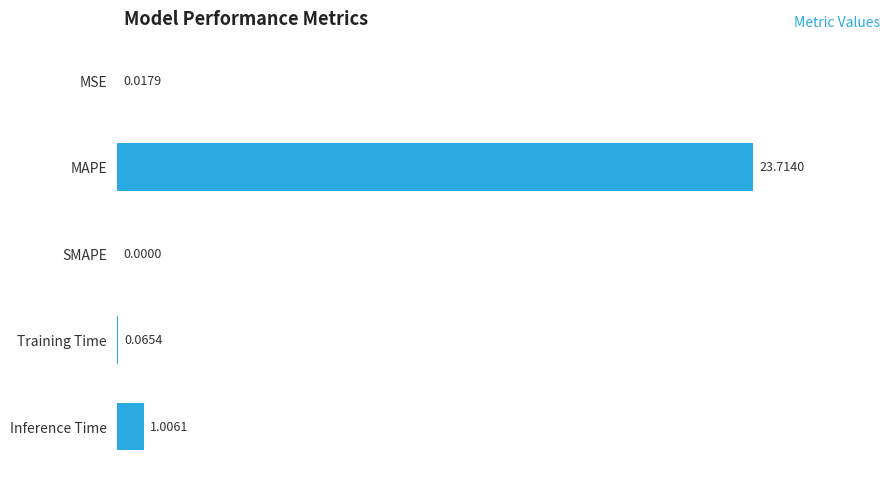

Does the chart contain stacked bars?

No